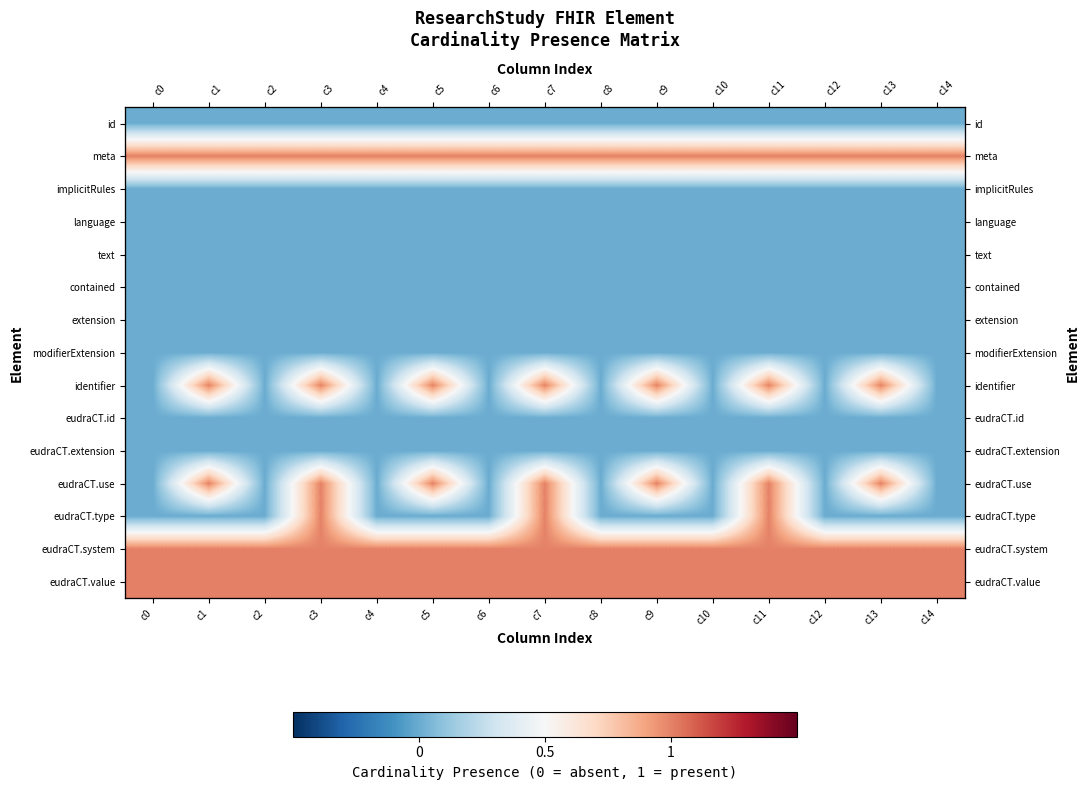

What is the minimum value for eudraCT.value?

1